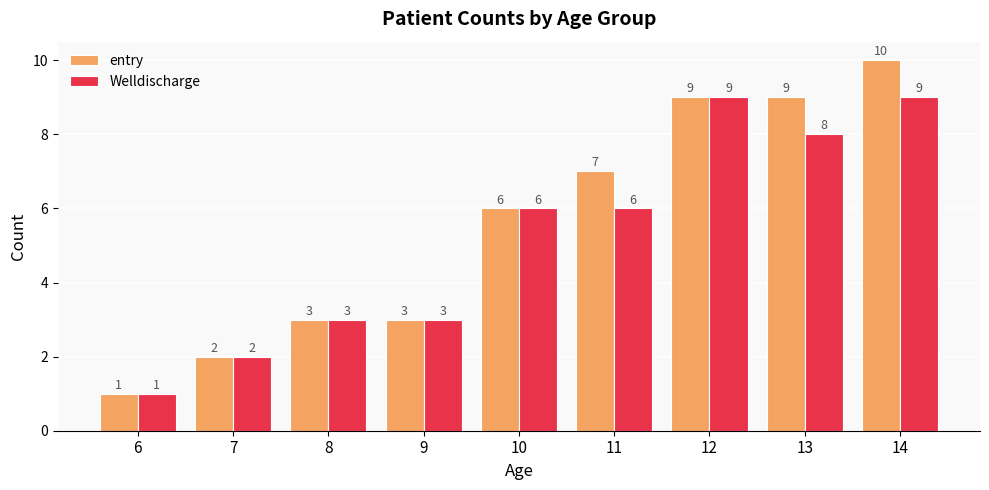

What is the total value across all series at 13?

17